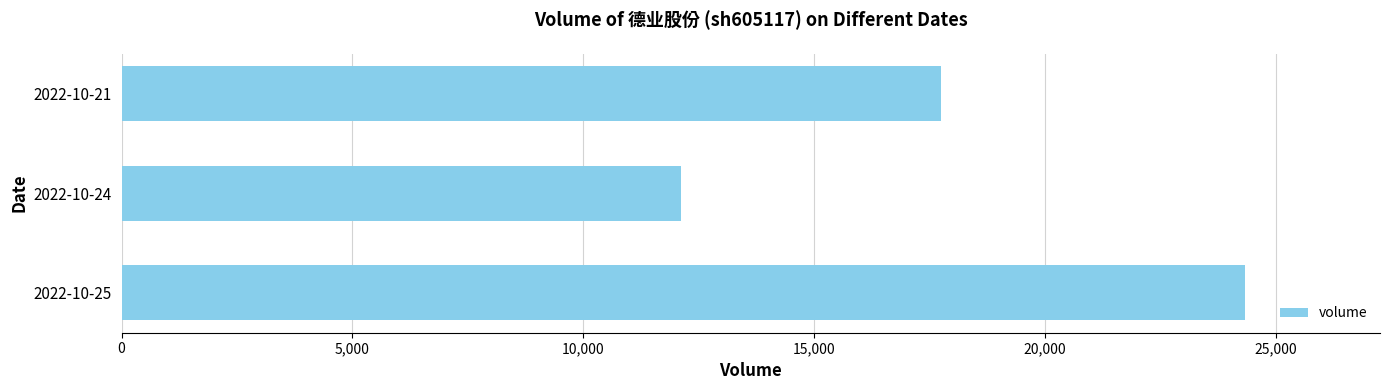

Which category has the lowest value across all series?

2022-10-24